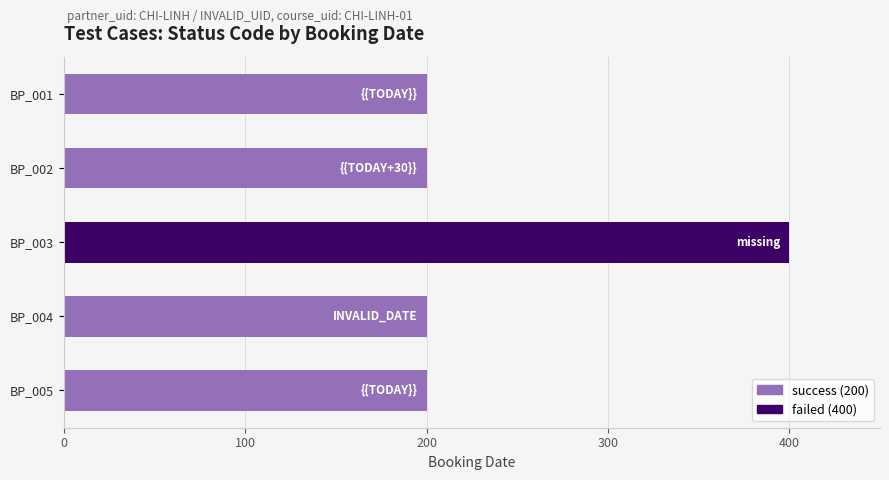

What is the difference between the maximum and second lowest values?

200